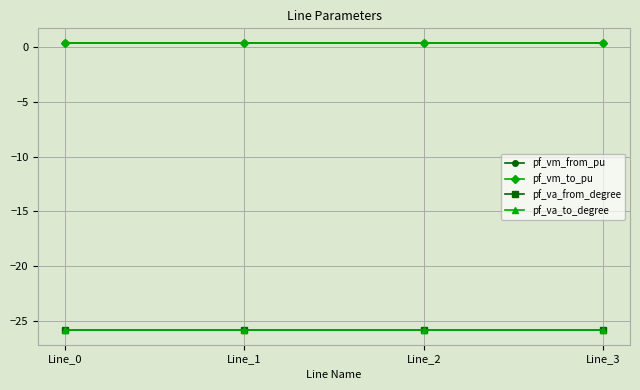

Is the value of pf_va_to_degree at Line_2 greater than the value of pf_va_from_degree at Line_1?

No